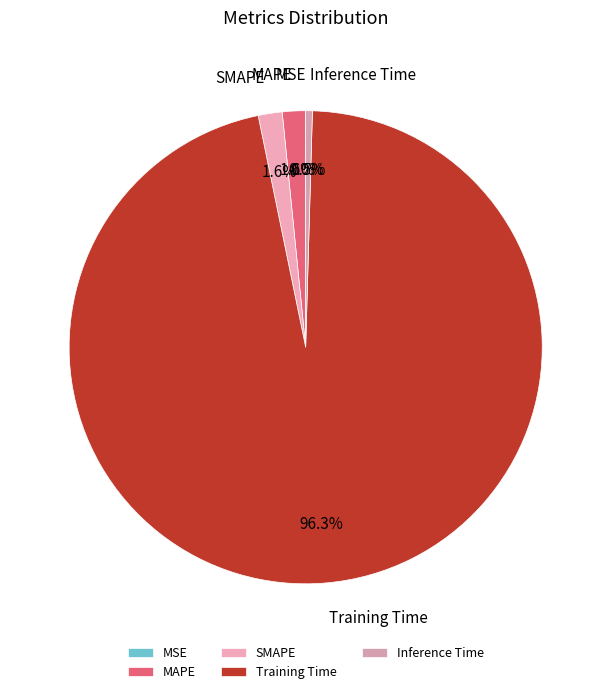

How much of the chart is everything except MAPE?

98.4%